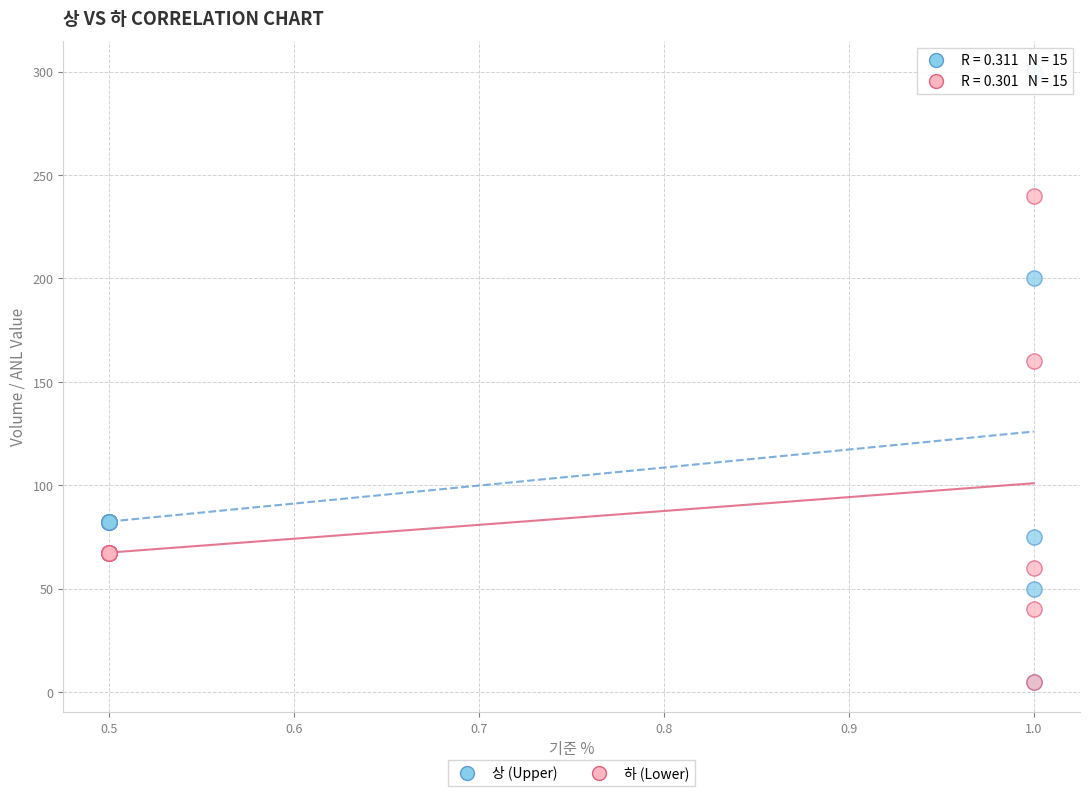

What are all the series names shown in the legend?

상 (Upper), 하 (Lower)